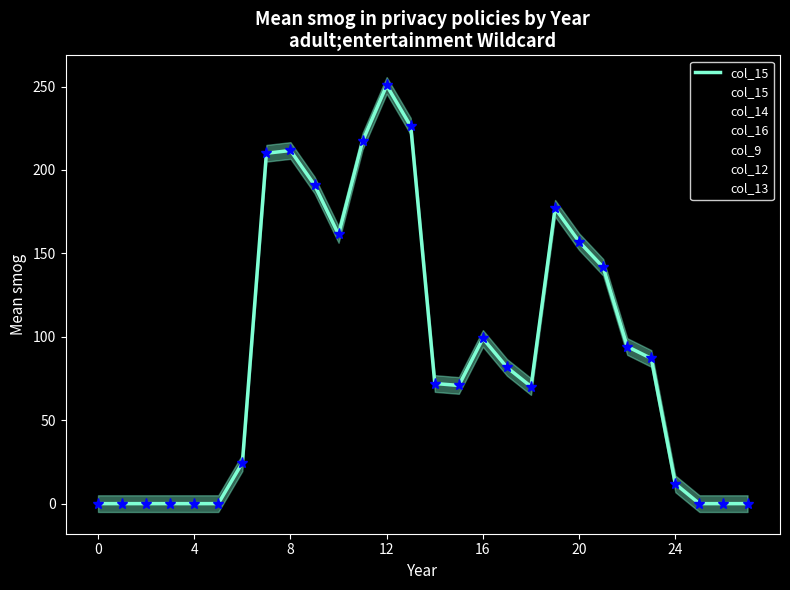

What are all the series names shown in the legend?

col_15, col_14, col_16, col_9, col_12, col_13